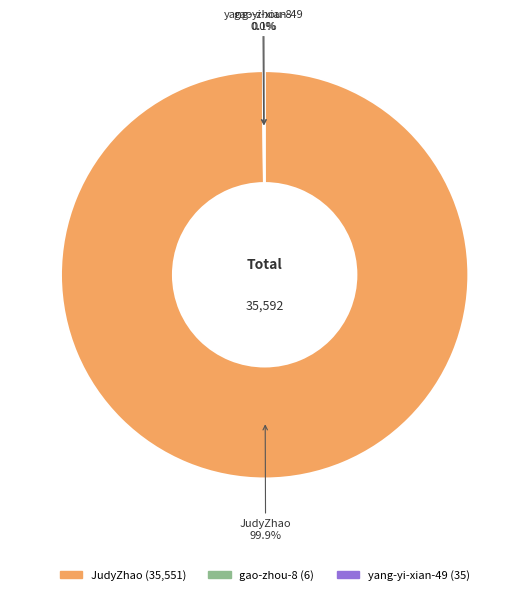

What is the largest slice in the pie chart?

JudyZhao